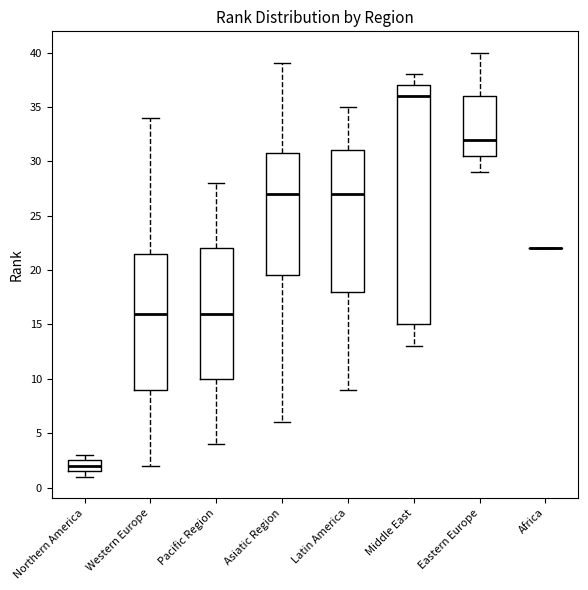

Which box is the tallest, from its lower edge to its upper edge?

Middle East